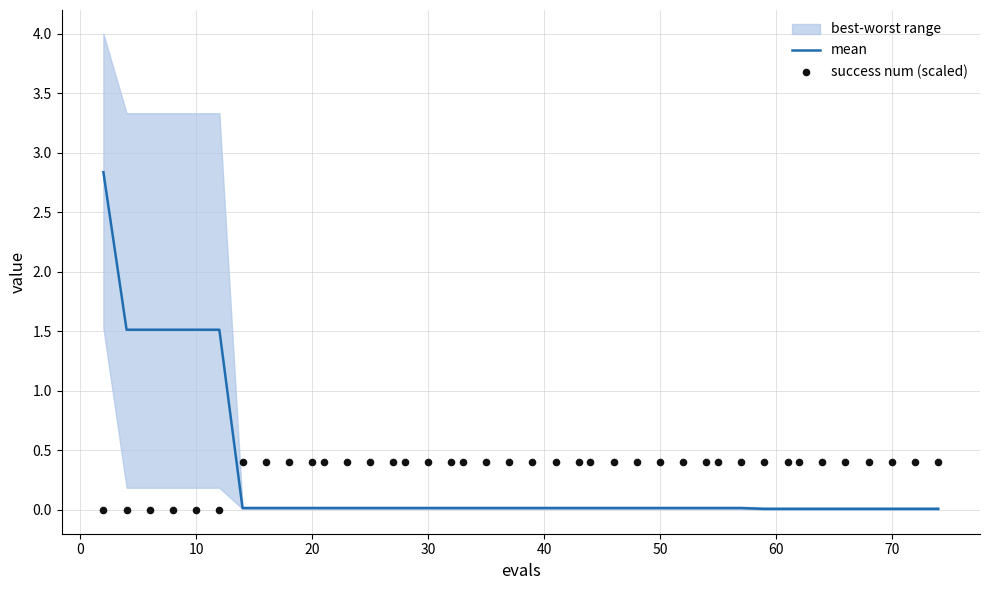

At how many categories does at least one series exceed 0?

40